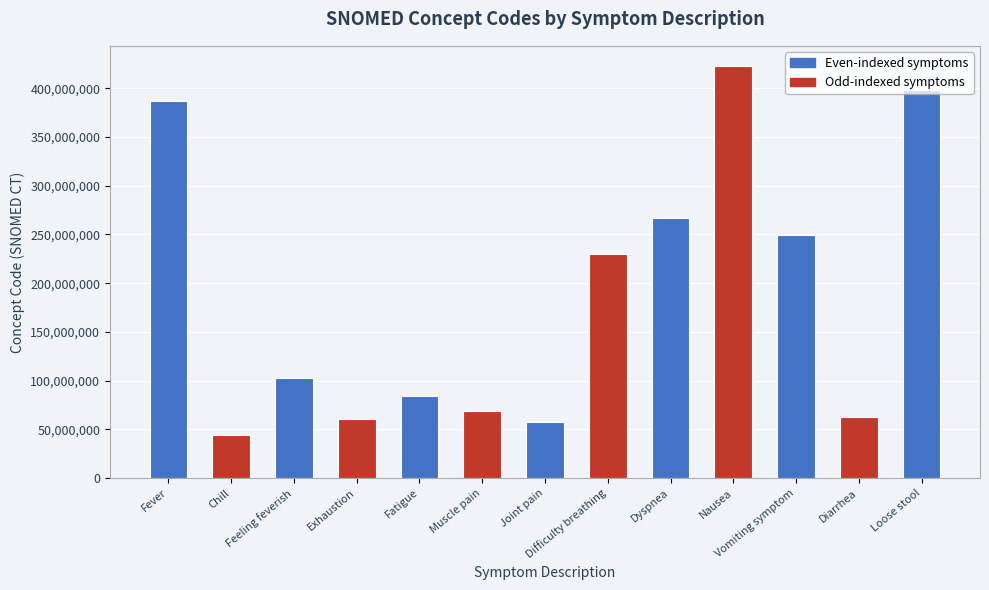

At which label is the value closest to 233155504?

Difficulty breathing